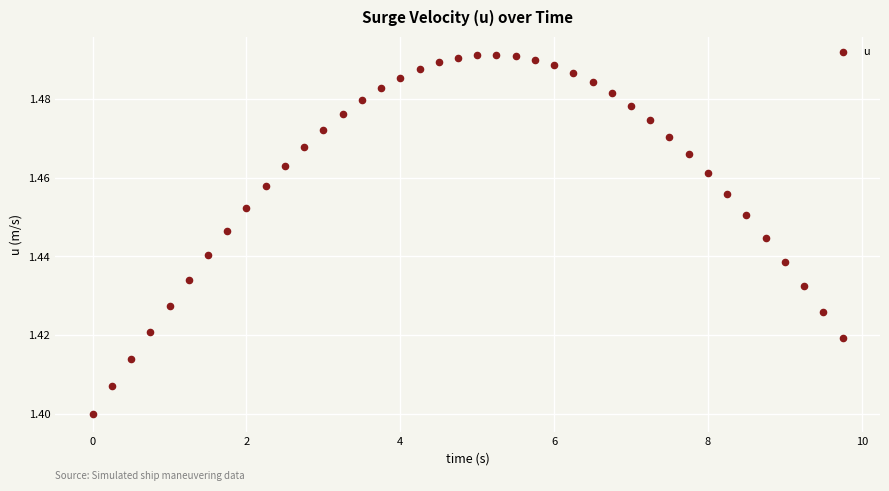

What is the range of X values (max minus min)?

9.8